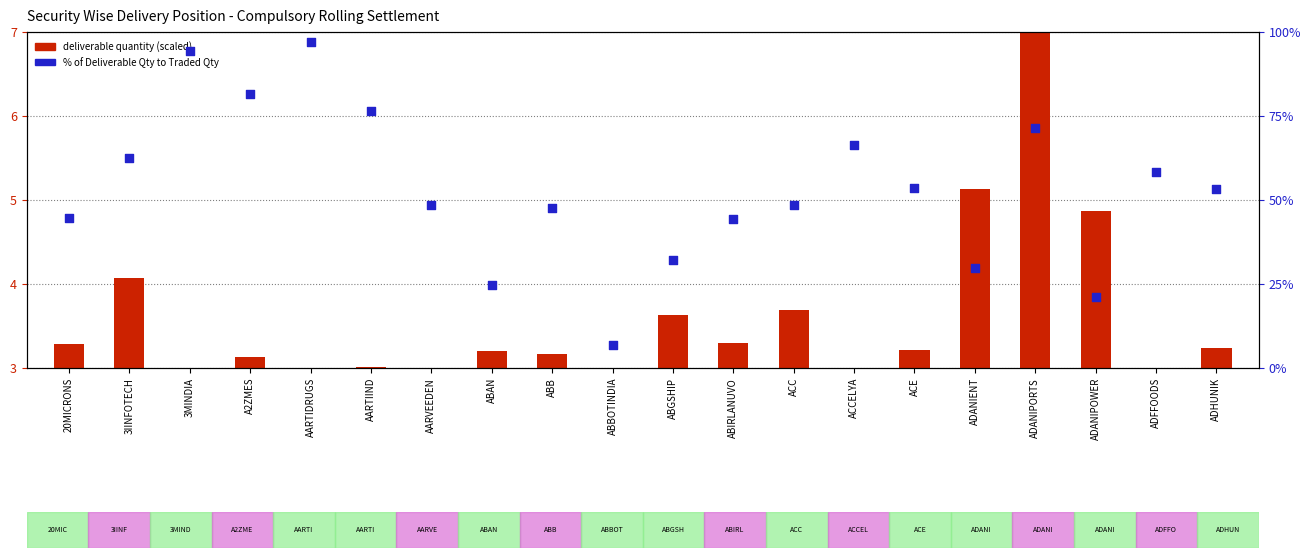

At how many categories does at least one series exceed 47?

13